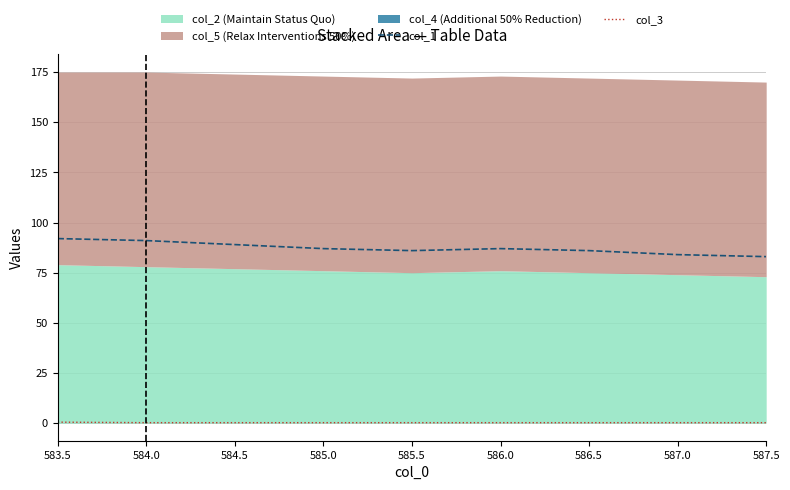

Reading left to right, transcribe all the data shown in this chart.

col_1: 92.0	91.0	89.0	87.0	86.0	87.0	86.0	84.0	83.0
col_3: 0.5	0.2	0.2	0.2	0.2	0.2	0.2	0.2	0.2